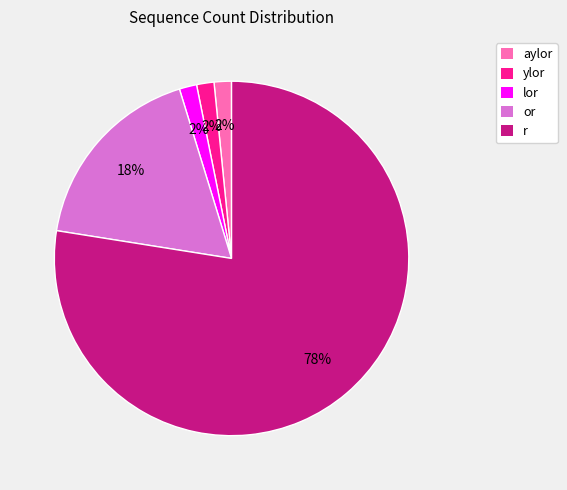

Is there any slice that represents more than half of the pie?

Yes